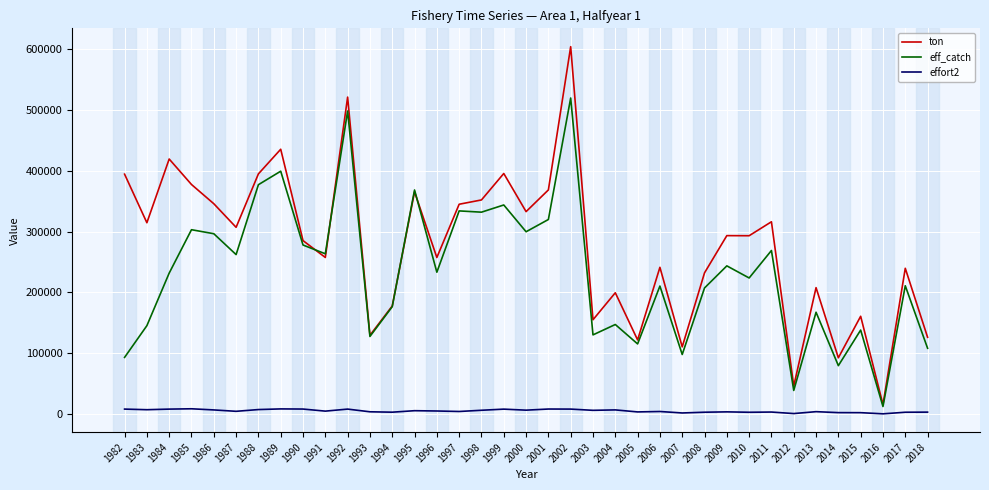

List the series in order of their peak value, lowest first.

effort2, eff_catch, ton